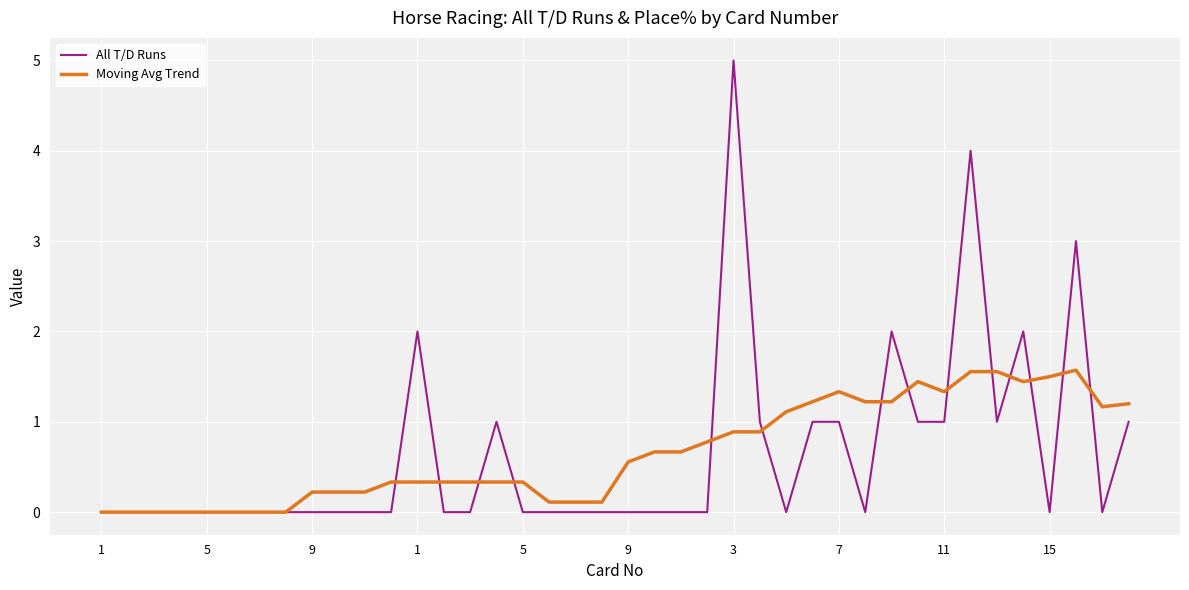

What is the greatest value displayed?

5.0